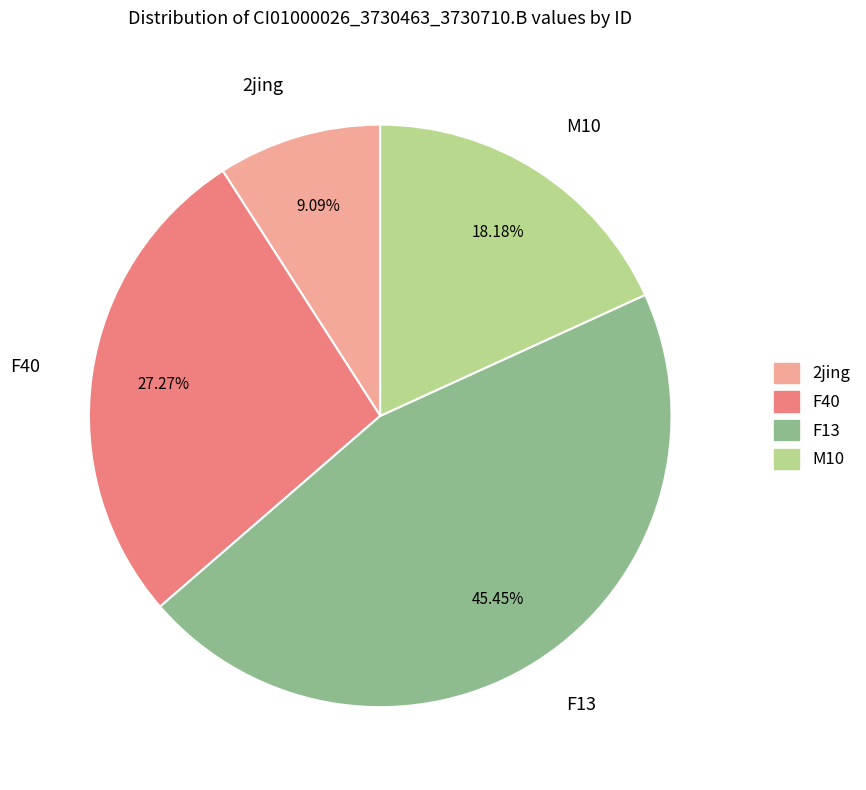

How many slices are in this pie chart?

4